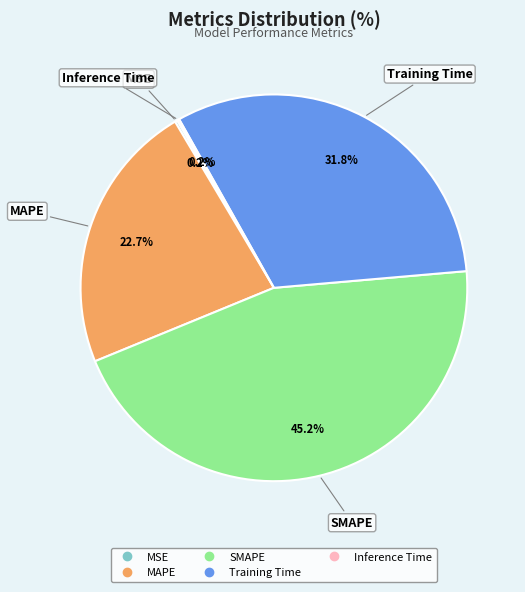

Combined, do MAPE and SMAPE account for over 50%?

Yes